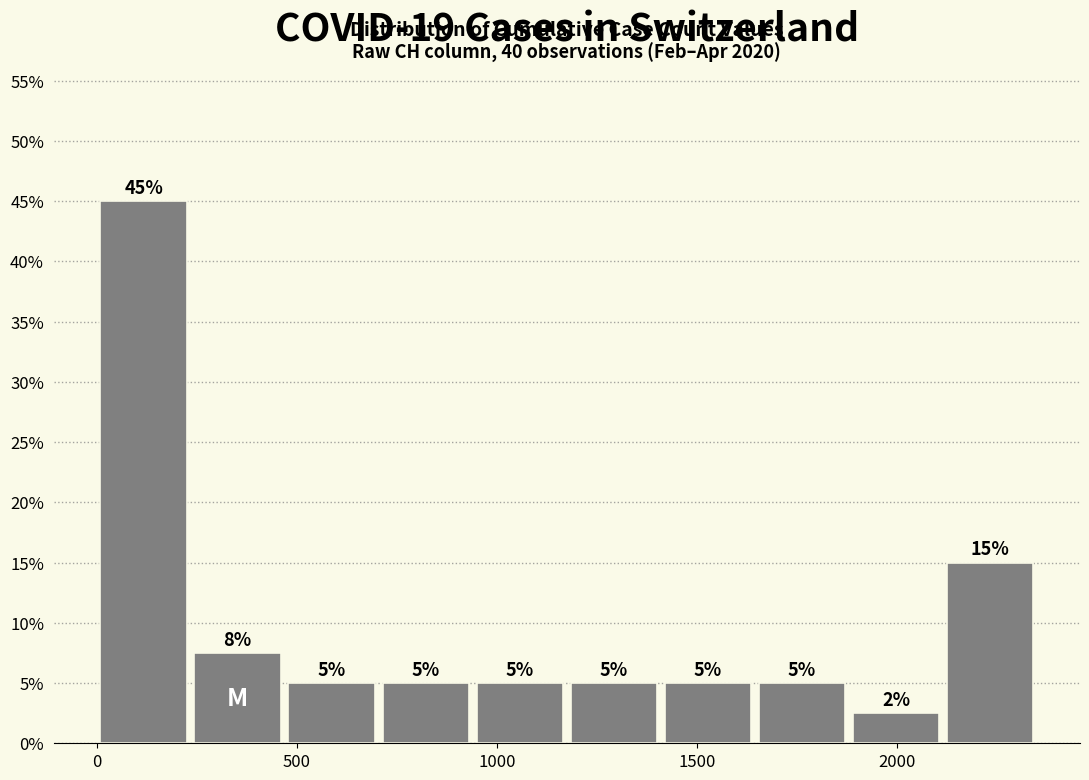

Which range on the x-axis has the tallest bar?

0 to 250